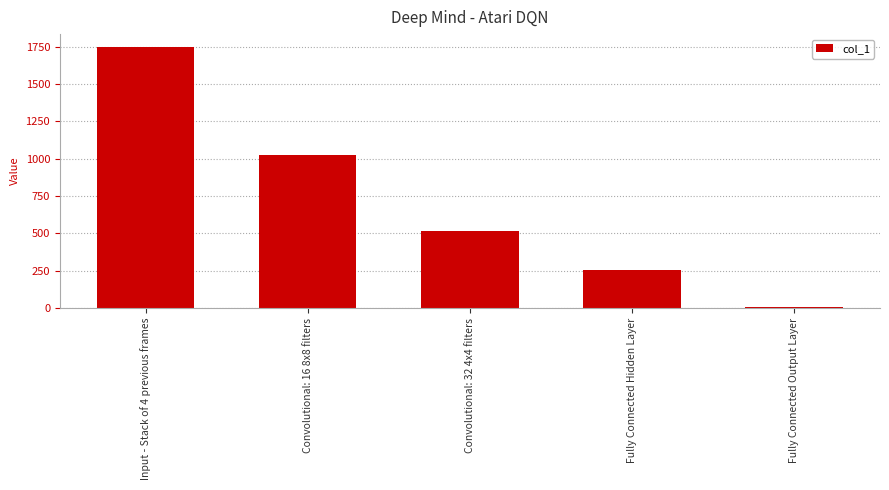

Read the value at Convolutional: 32 4x4 filters, to the nearest 50.

500